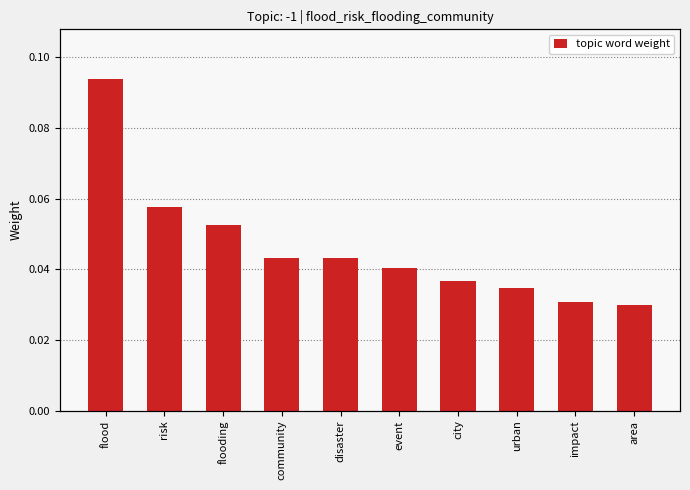

Does the chart contain stacked bars?

No